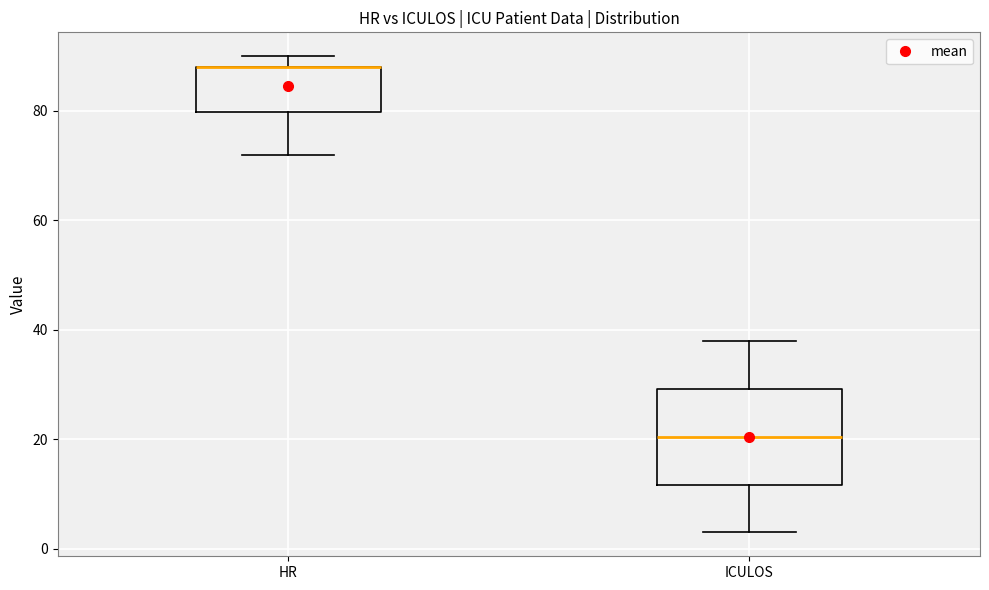

Reading left to right, transcribe this box plot: for each box, give where its median line is, the range the box spans, and where its two whiskers end, as read against the y-axis. The values are not printed on the chart, so give them approximately, as read against the axis.

HR: median 88 (drawn on the box's upper edge), box 80 to 88, whiskers 72 to 90
ICULOS: median 20, box 12 to 30, whiskers 4 to 38